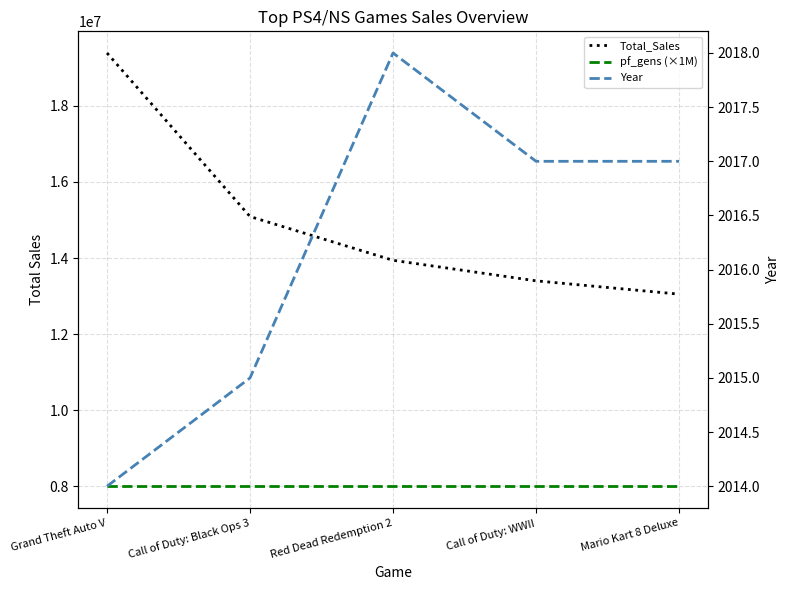

Reading left to right, list all the values displayed in this chart.

Total_Sales: Grand Theft Auto V=19390000	Call of Duty: Black Ops 3=15090000	Red Dead Redemption 2=13940000	Call of Duty: WWII=13400000	Mario Kart 8 Deluxe=13050000
pf_gens (×1M): Grand Theft Auto V=8000000	Call of Duty: Black Ops 3=8000000	Red Dead Redemption 2=8000000	Call of Duty: WWII=8000000	Mario Kart 8 Deluxe=8000000
Year: Grand Theft Auto V=2014	Call of Duty: Black Ops 3=2015	Red Dead Redemption 2=2018	Call of Duty: WWII=2017	Mario Kart 8 Deluxe=2017